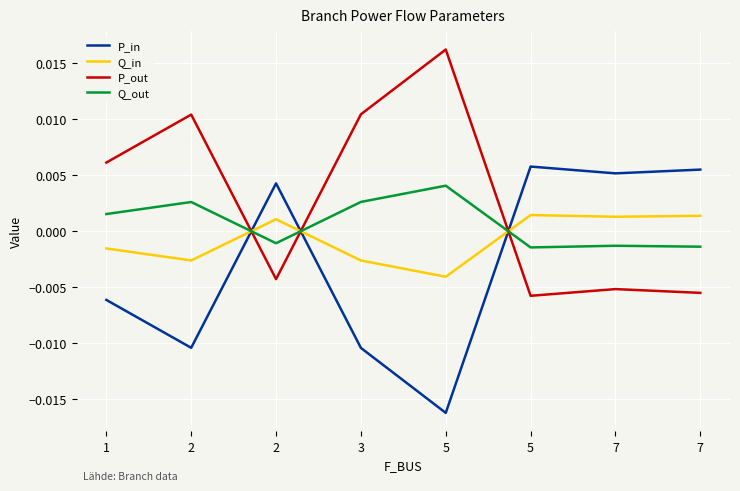

Which category has the highest value in the P_in series?

5